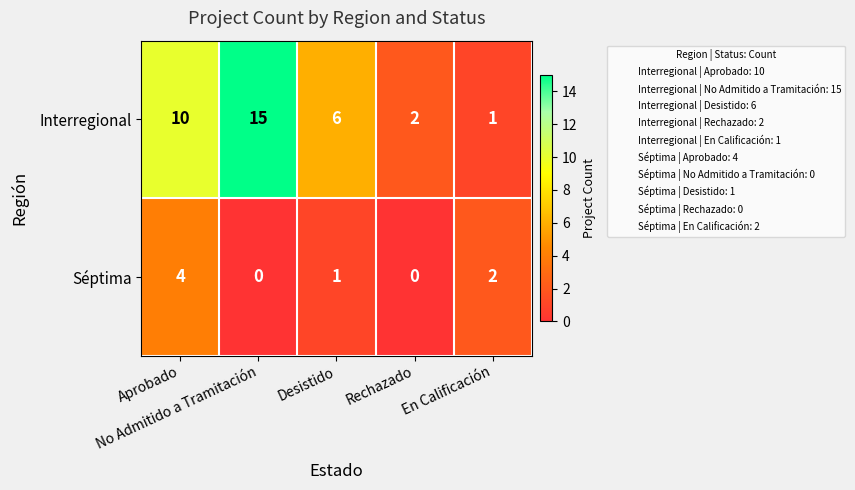

What is the sum of all Interregional values?

34